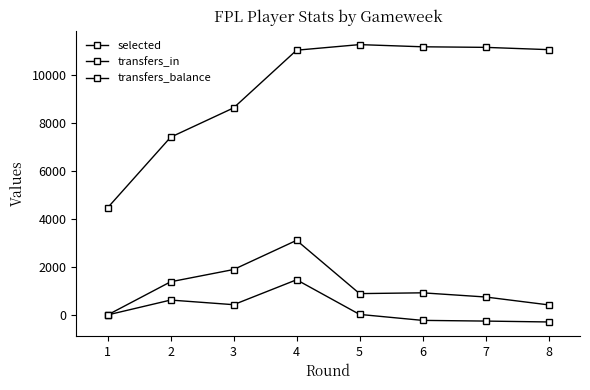

Reading left to right, extract all data points from this chart.

selected: 4472	7416	8639	11046	11279	11188	11164	11069
transfers_in: 0	1383	1894	3112	889	922	748	419
transfers_balance: 0	620	427	1467	21	-228	-257	-294